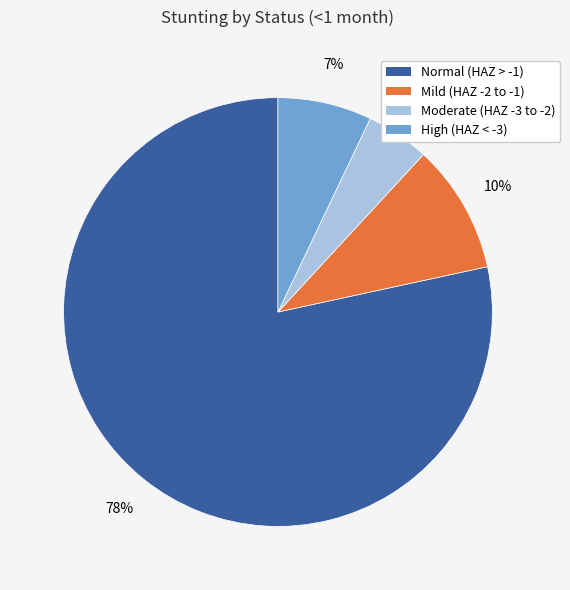

Does any single category account for the majority?

Yes